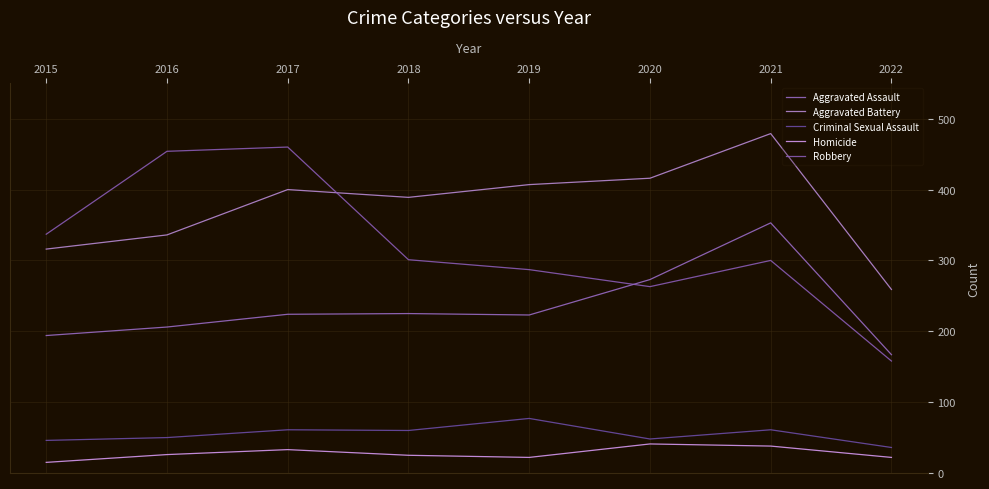

Does the chart display data point markers on the line(s)?

No